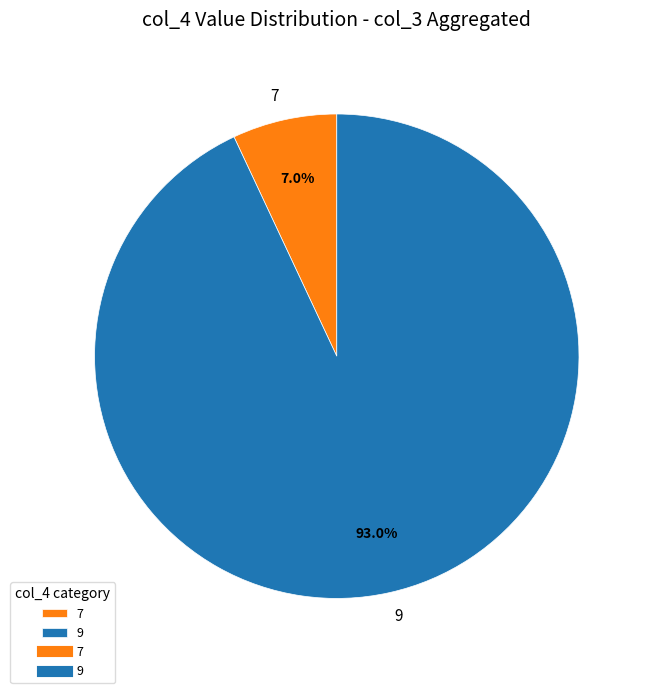

Combined, what portion of the pie is 9 and 7?

100.0%